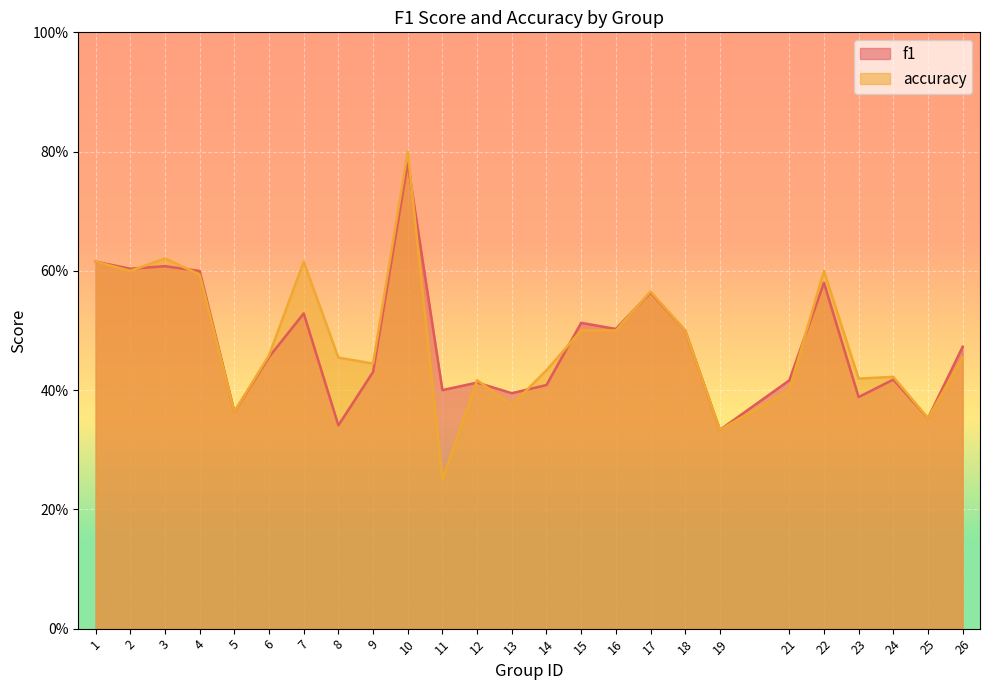

Reading left to right, list all the values displayed in this chart.

f1: 0.6	0.6	0.6	0.6	0.4	0.5	0.5	0.3	0.4	0.8	0.4	0.4	0.4	0.4	0.5	0.5	0.6	0.5	0.3	0.4	0.6	0.4	0.4	0.4	0.5
accuracy: 0.6	0.6	0.6	0.6	0.4	0.5	0.6	0.5	0.4	0.8	0.2	0.4	0.4	0.4	0.5	0.5	0.6	0.5	0.3	0.4	0.6	0.4	0.4	0.4	0.5